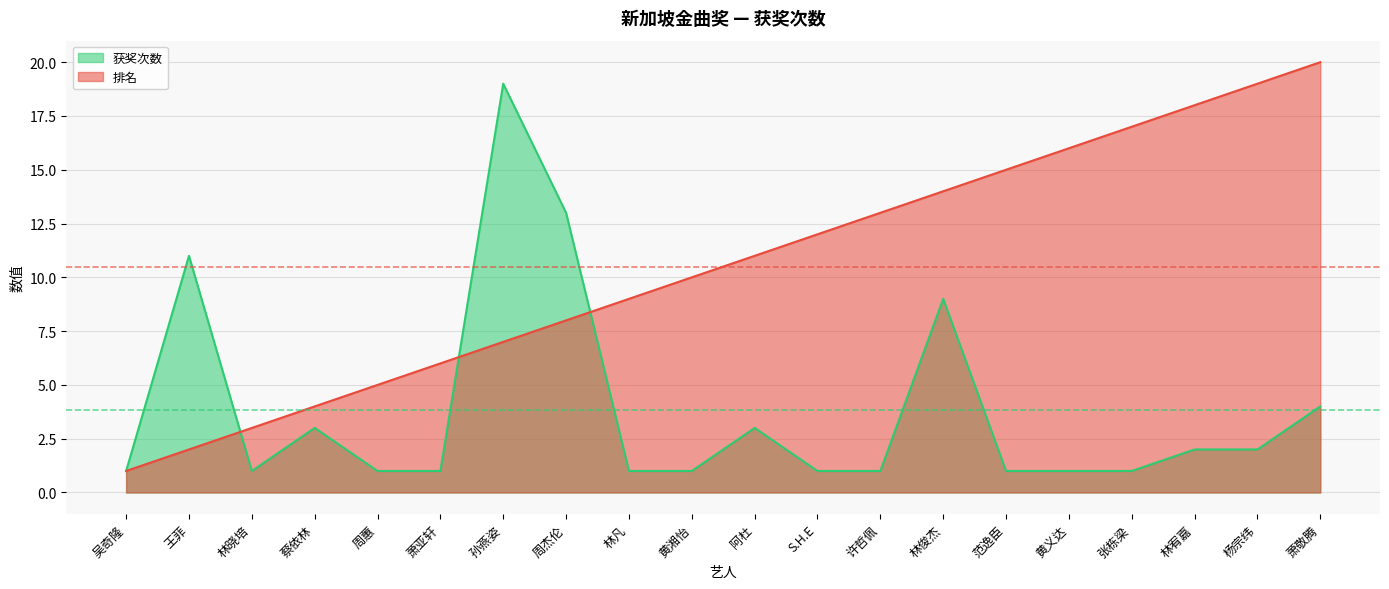

What is the sum of all 排名 values?

210